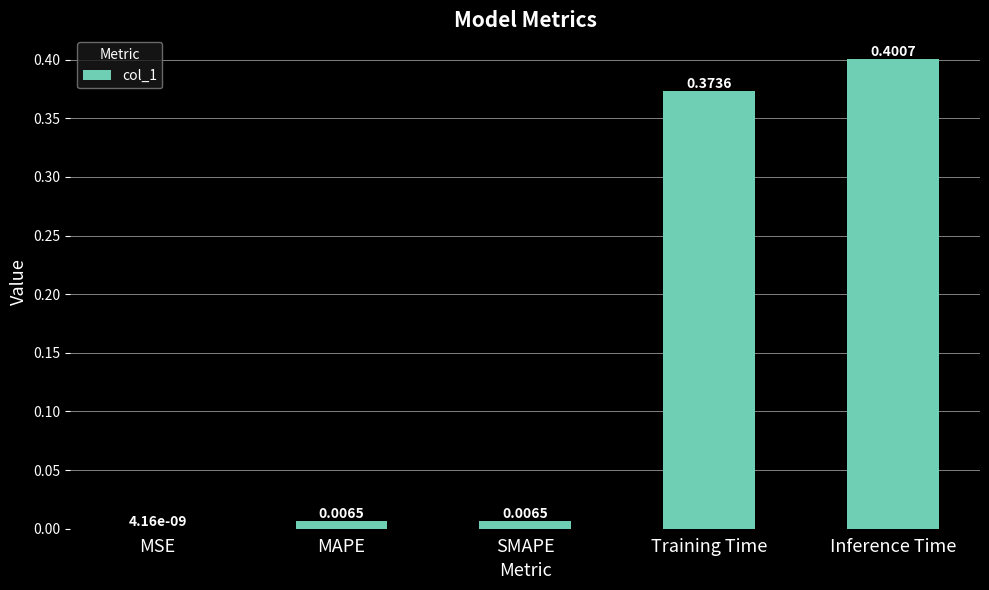

Which has a higher value, MAPE or MSE?

MAPE